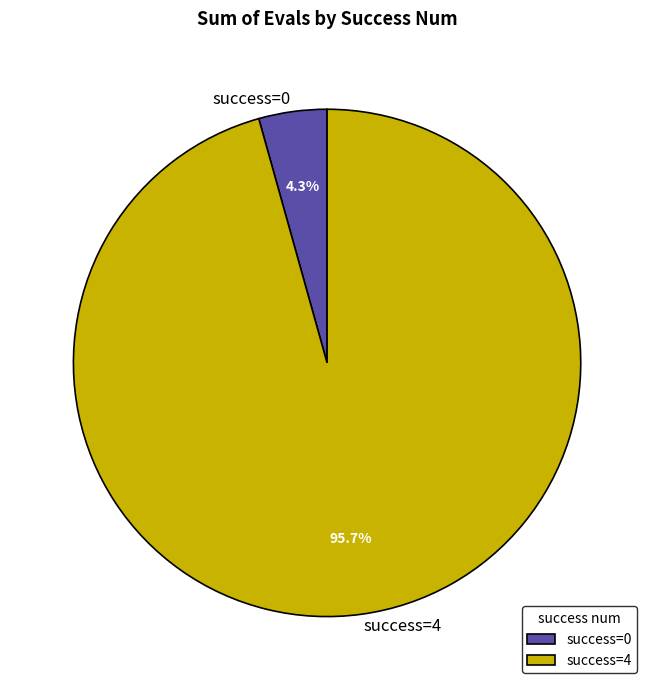

Does success=4 account for over 50% of the chart?

Yes